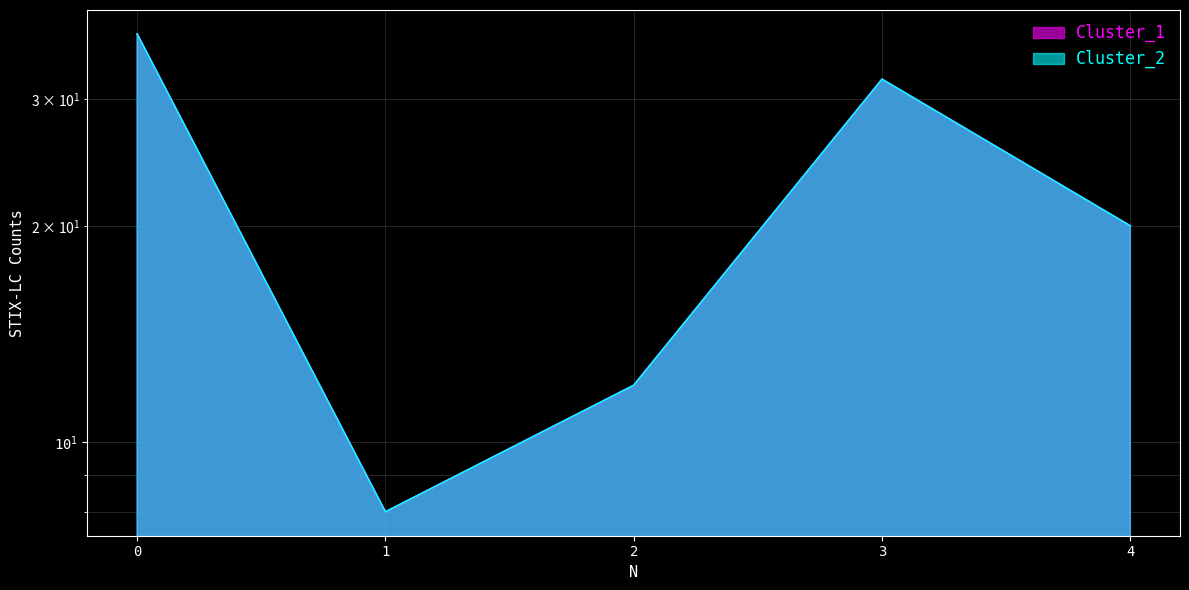

At which label is Cluster_1 closest to 22?

4